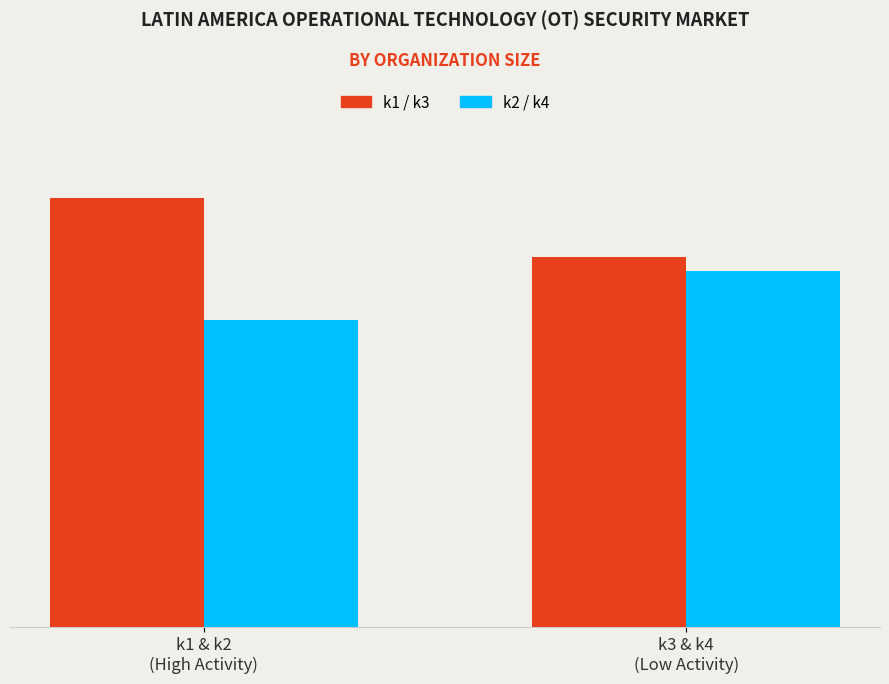

What is the sum of the k1 / k3 values at k1 & k2
(High Activity) and k3 & k4
(Low Activity)?

177